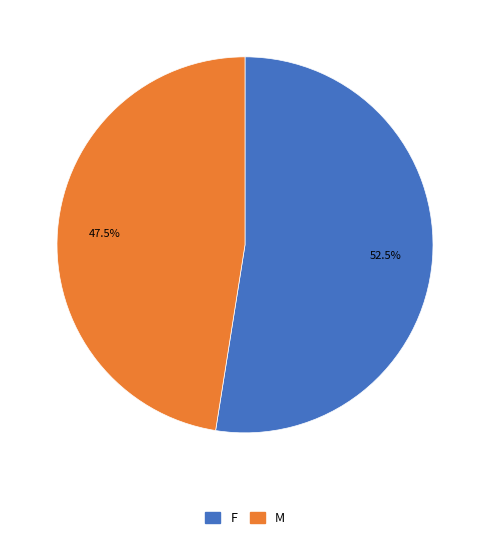

Which has a higher value, M or F?

F